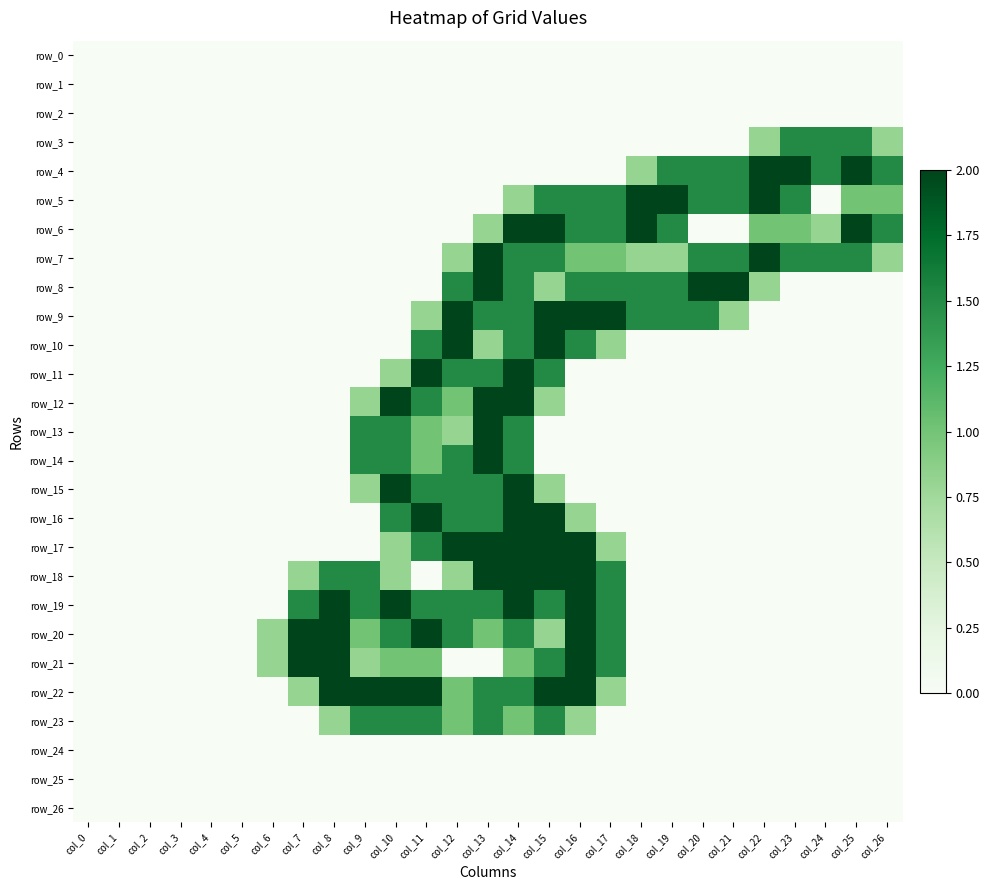

Is it true that row_6 equals 0.5 at col_24?

False